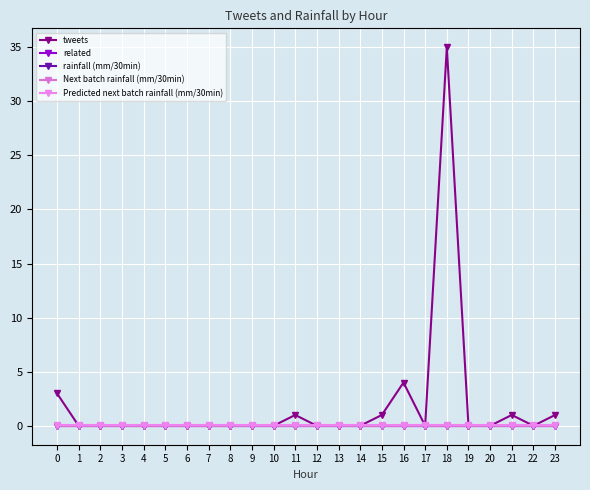

Reading left to right, list all the values displayed in this chart.

tweets: 3.0	0.0	0.0	0.0	0.0	0.0	0.0	0.0	0.0	0.0	0.0	1.0	0.0	0.0	0.0	1.0	4.0	0.0	35.0	0.0	0.0	1.0	0.0	1.0
related: 0.0	0.0	0.0	0.0	0.0	0.0	0.0	0.0	0.0	0.0	0.0	0.0	0.0	0.0	0.0	0.0	0.0	0.0	0.0	0.0	0.0	0.0	0.0	0.0
rainfall (mm/30min): 0.0	0.0	0.0	0.0	0.0	0.0	0.0	0.0	0.0	0.0	0.0	0.0	0.0	0.0	0.0	0.0	0.0	0.0	0.0	0.0	0.0	0.0	0.0	0.0
Next batch rainfall (mm/30min): 0.0	0.0	0.0	0.0	0.0	0.0	0.0	0.0	0.0	0.0	0.0	0.0	0.0	0.0	0.0	0.0	0.0	0.0	0.0	0.0	0.0	0.0	0.0	0.0
Predicted next batch rainfall (mm/30min): 0.1	0.1	0.1	0.1	0.1	0.1	0.1	0.1	0.1	0.1	0.1	0.1	0.1	0.1	0.1	0.1	0.1	0.1	0.1	0.1	0.1	0.1	0.1	0.1